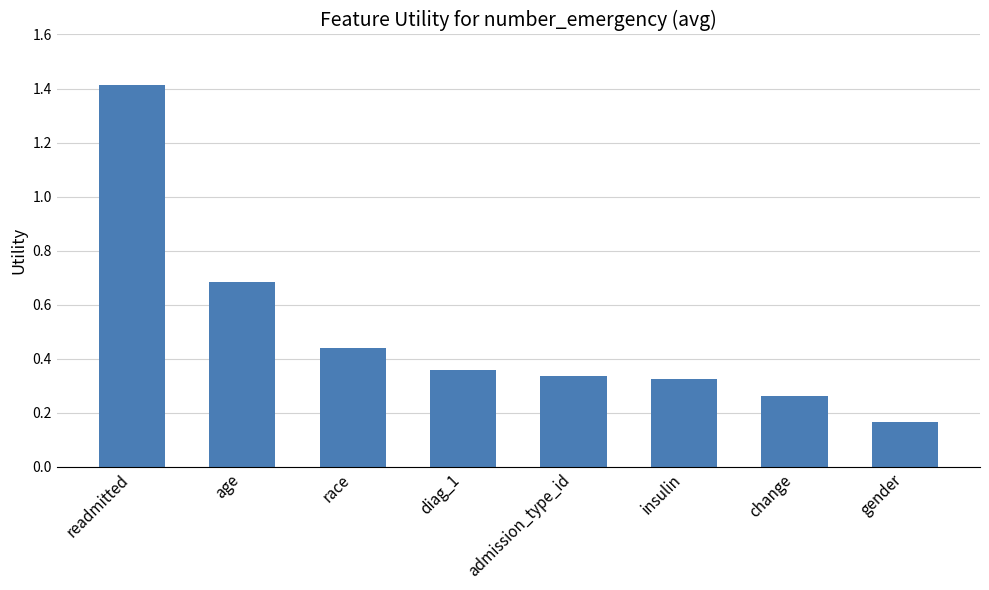

What is the difference between the values at gender and change?

0.1